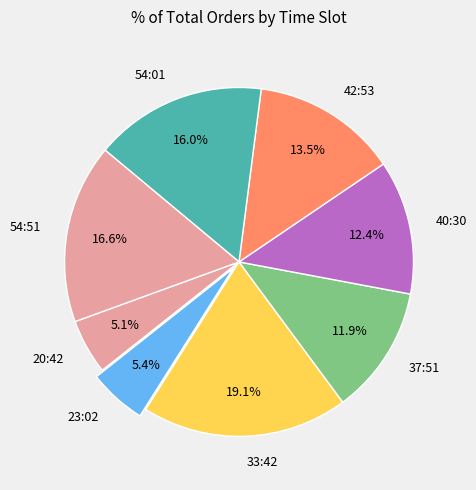

To the nearest percent, what is the difference between the largest and smallest slice percentages?

14%